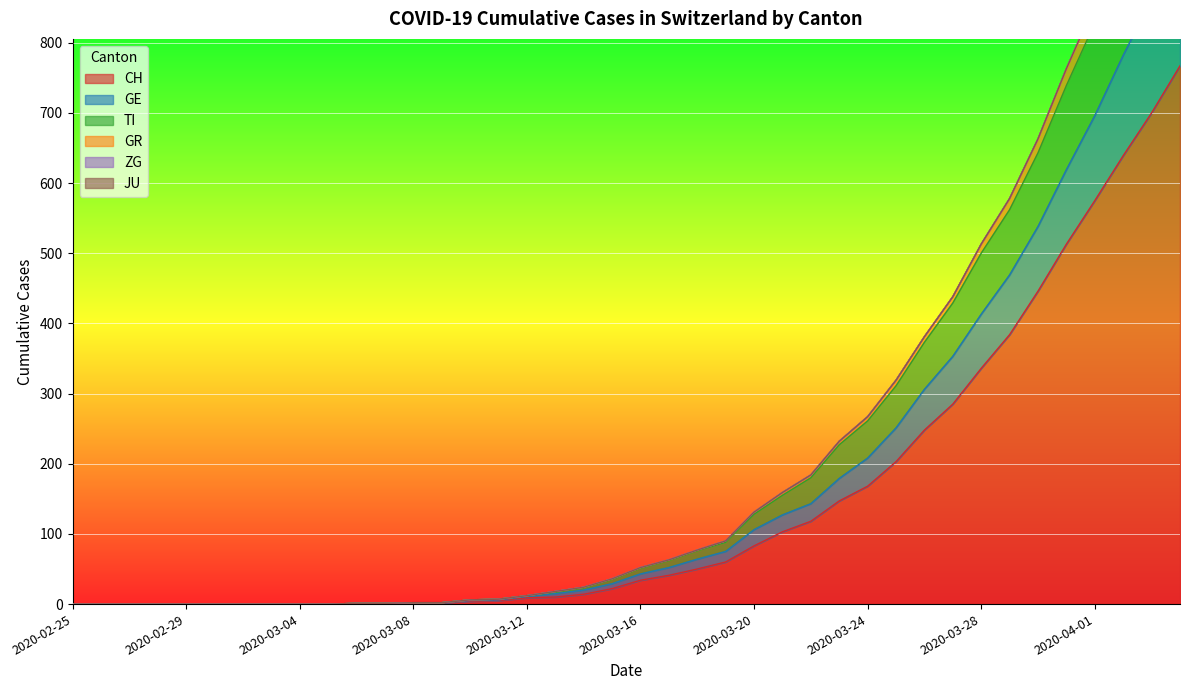

At how many categories does at least one series exceed 432?

9